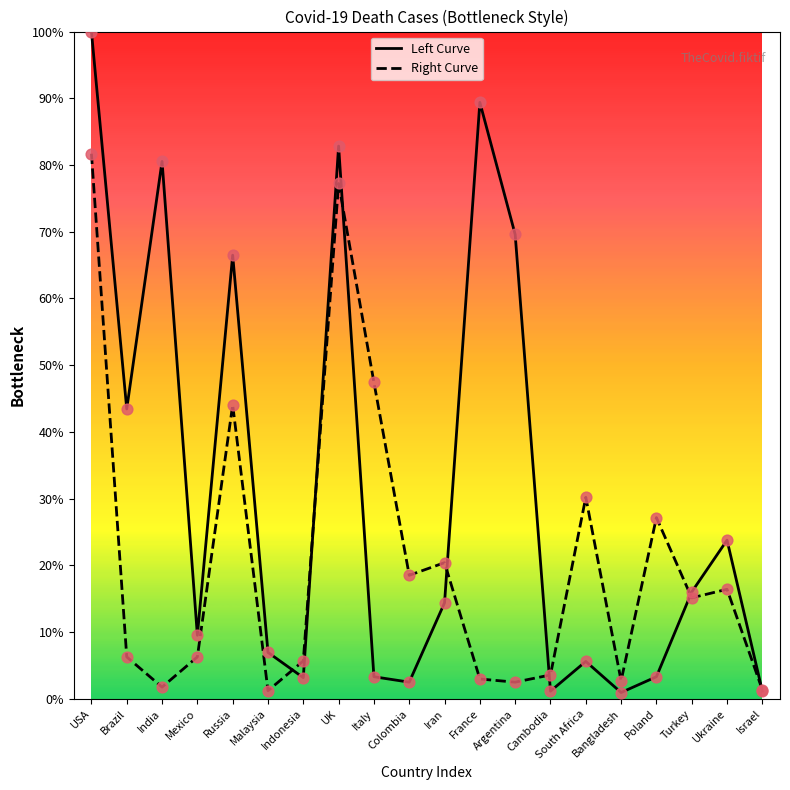

At which category is the sum across all series the highest?

USA